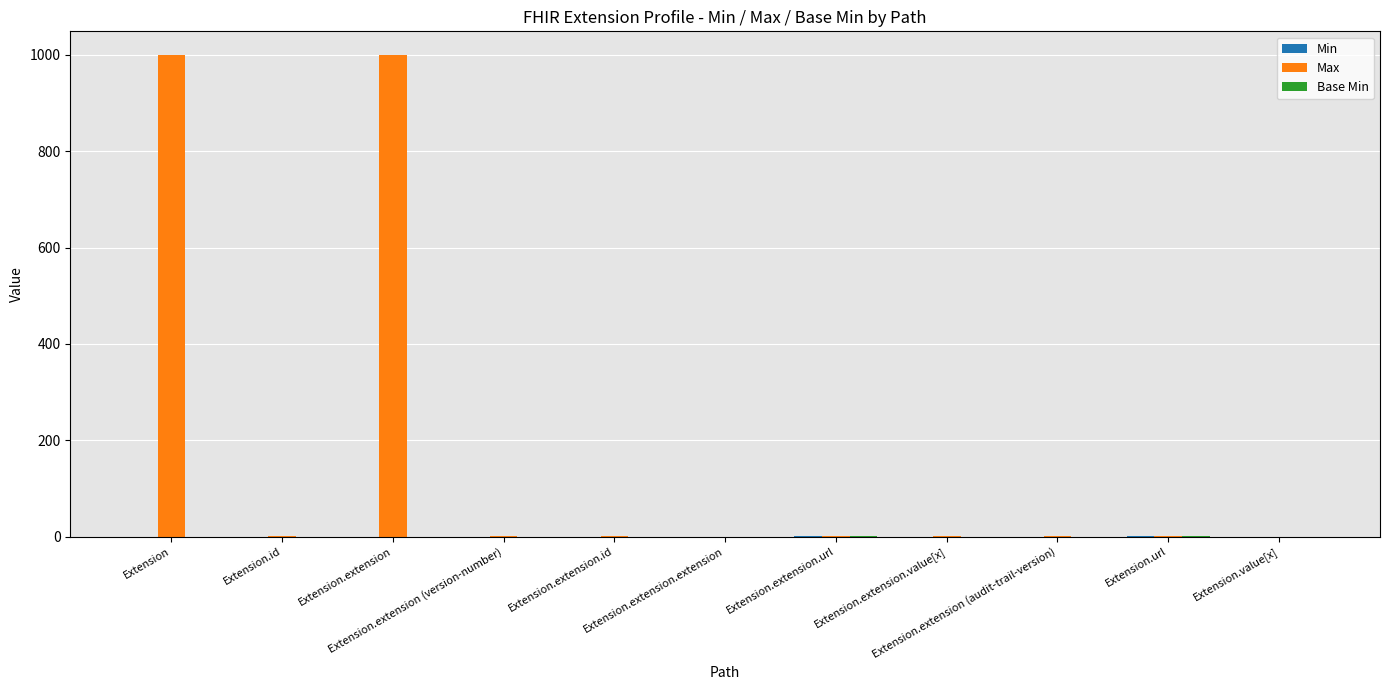

What is the total value across all series at Extension.extension (audit-trail-version)?

1